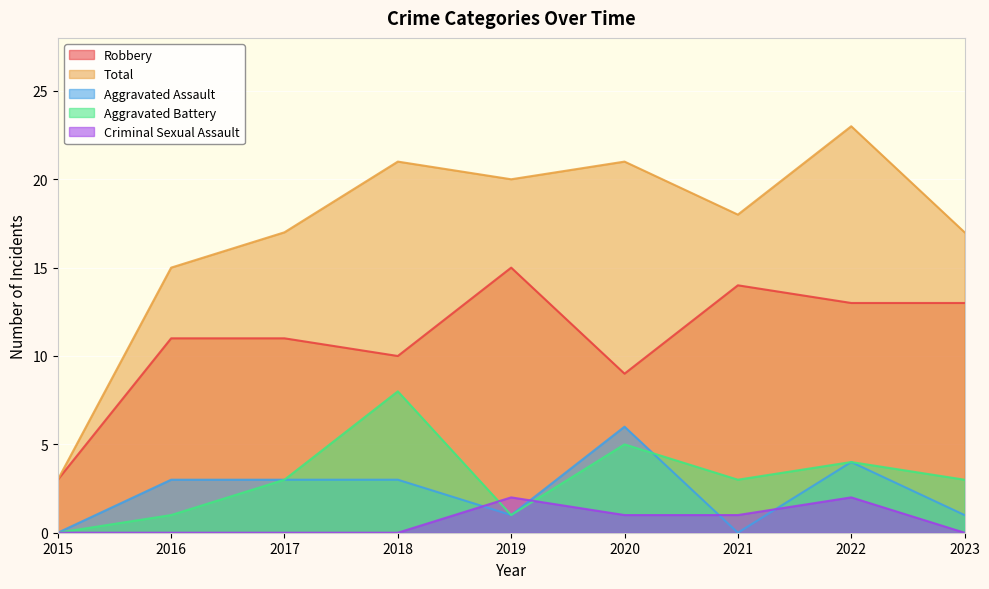

At which label is Aggravated Battery closest to 4?

2022